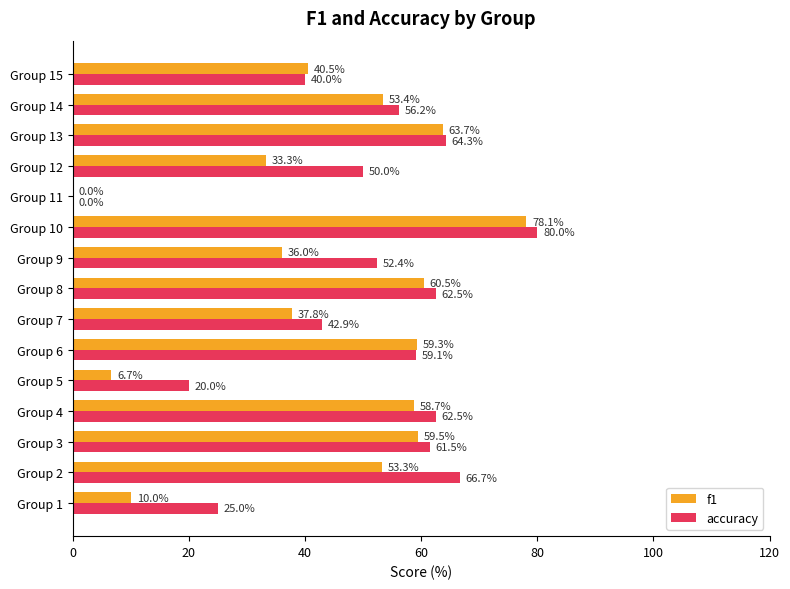

Which series changed the most between Group 4 and Group 12?

f1